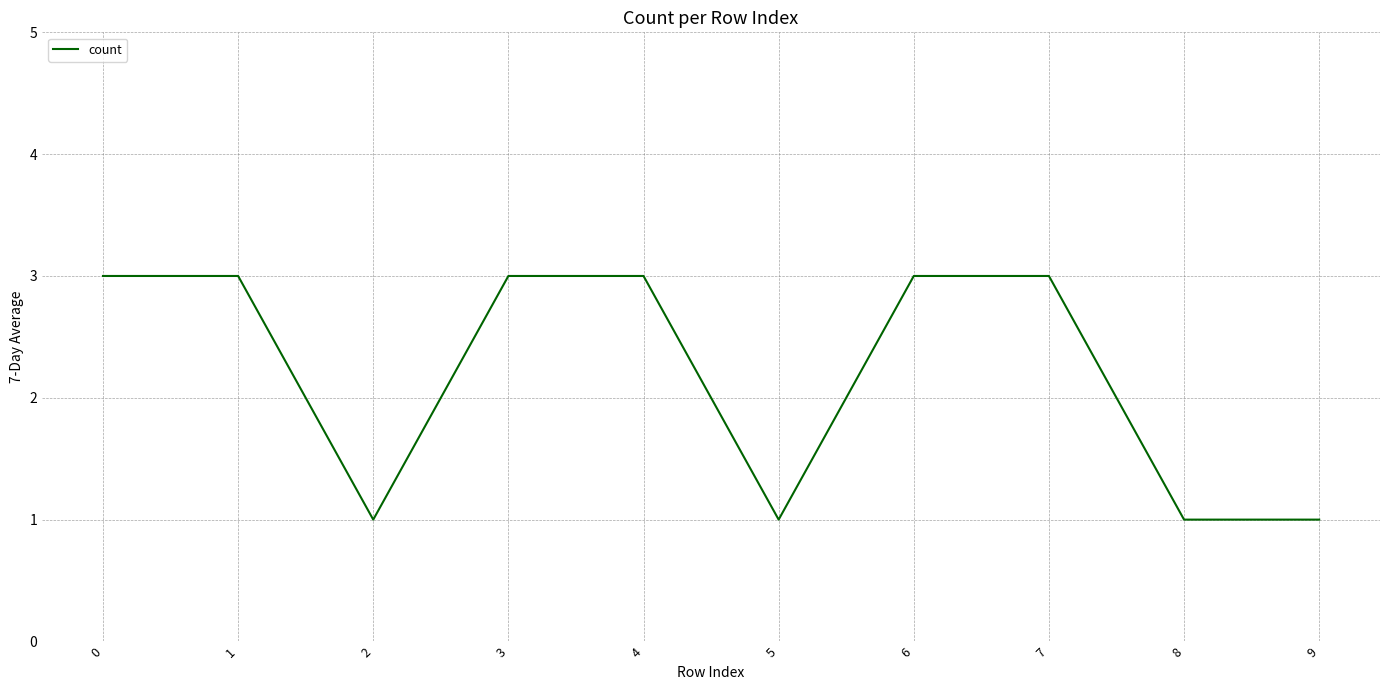

What is the sum of all values?

22